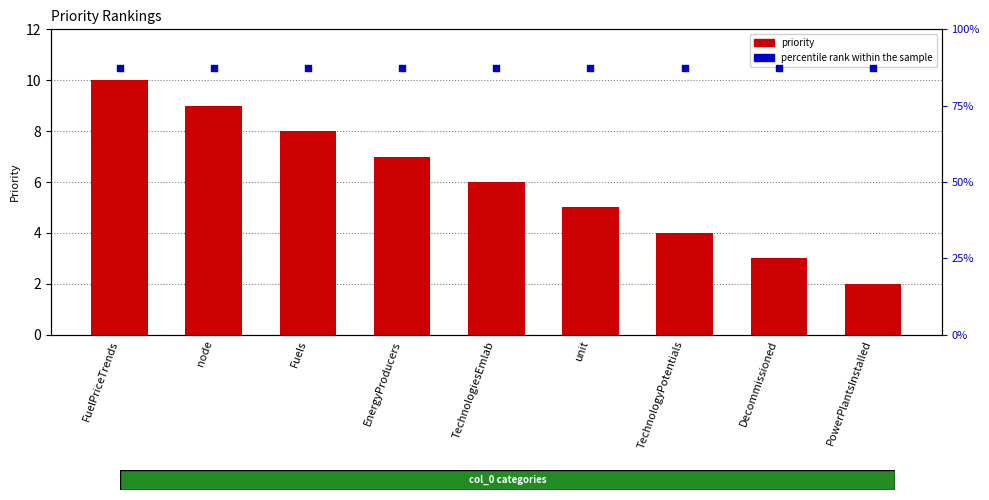

At how many categories does at least one series exceed 7?

9